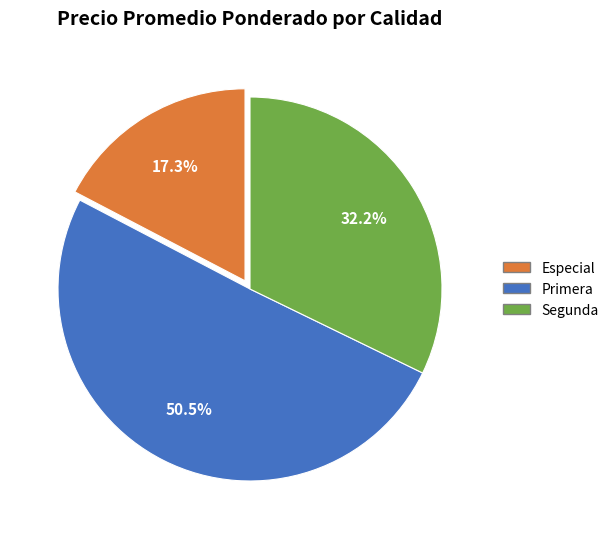

Rank the categories by value from lowest to highest.

Especial, Segunda, Primera